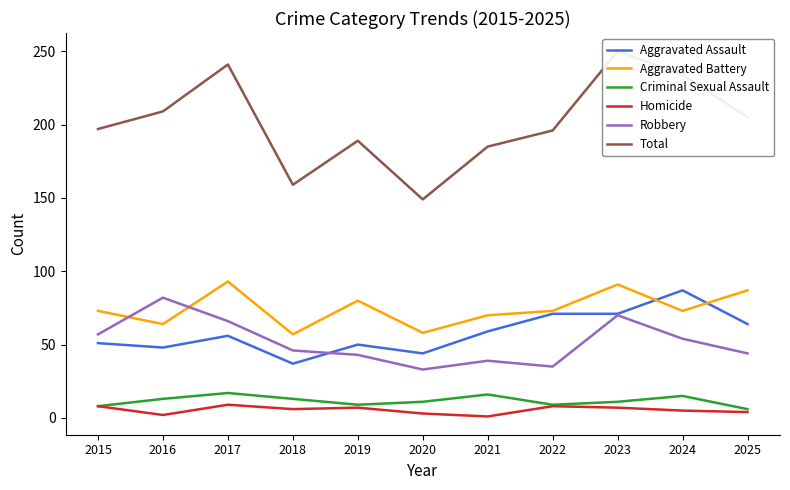

Reading left to right, extract all data points from this chart.

Aggravated Assault: 2015=51	2016=48	2017=56	2018=37	2019=50	2020=44	2021=59	2022=71	2023=71	2024=87	2025=64
Aggravated Battery: 2015=73	2016=64	2017=93	2018=57	2019=80	2020=58	2021=70	2022=73	2023=91	2024=73	2025=87
Criminal Sexual Assault: 2015=8	2016=13	2017=17	2018=13	2019=9	2020=11	2021=16	2022=9	2023=11	2024=15	2025=6
Homicide: 2015=8	2016=2	2017=9	2018=6	2019=7	2020=3	2021=1	2022=8	2023=7	2024=5	2025=4
Robbery: 2015=57	2016=82	2017=66	2018=46	2019=43	2020=33	2021=39	2022=35	2023=70	2024=54	2025=44
Total: 2015=197	2016=209	2017=241	2018=159	2019=189	2020=149	2021=185	2022=196	2023=250	2024=234	2025=205